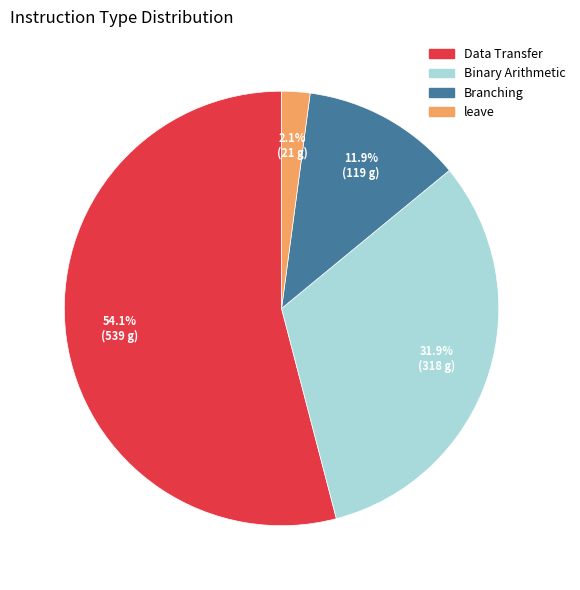

To the nearest percent, what is the average slice percentage?

25%